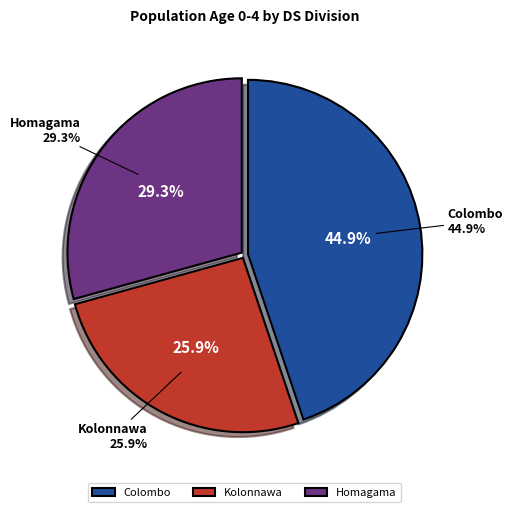

Approximately how many times larger is the value at Kolonnawa compared to Homagama?

0.9